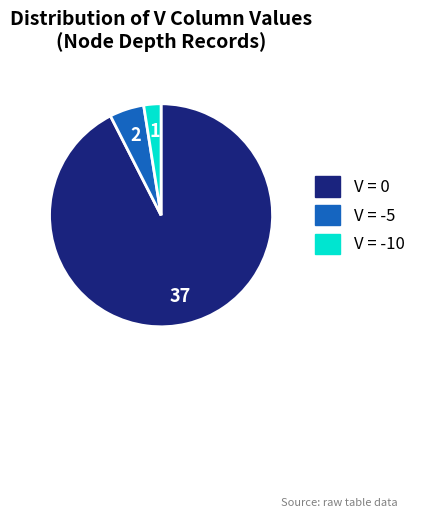

How many slices are in this pie chart?

3